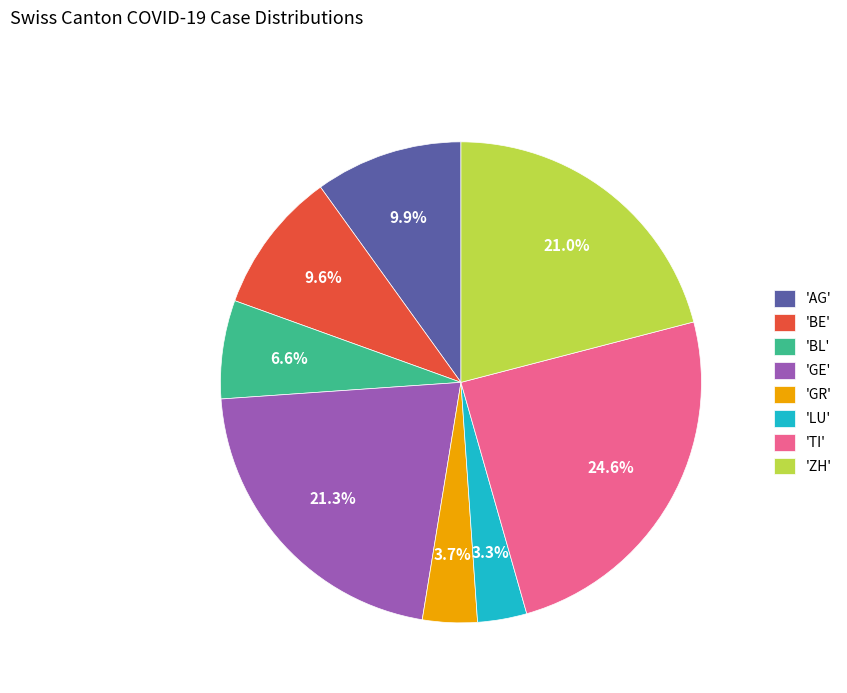

Which slice is the largest?

'TI'